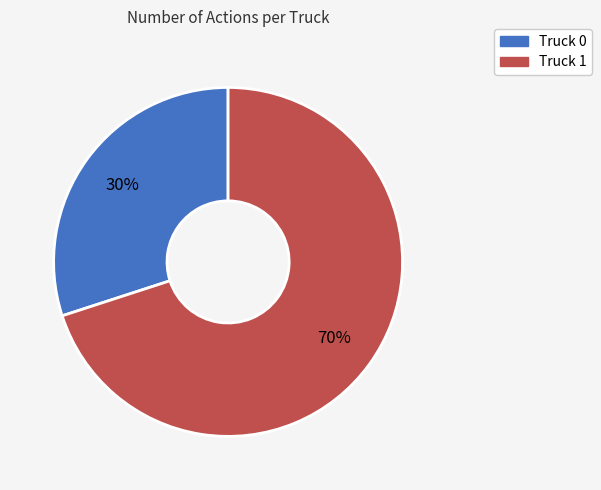

To the nearest percent, what portion does Truck 1 represent?

70%